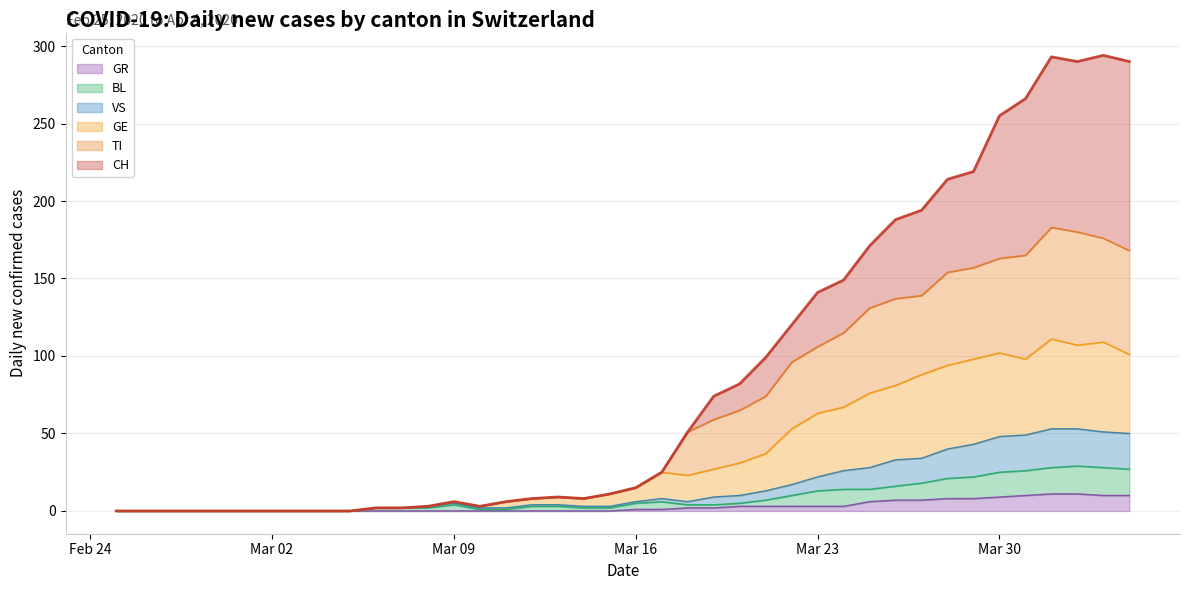

True or false: GE and BL cross at least once.

False